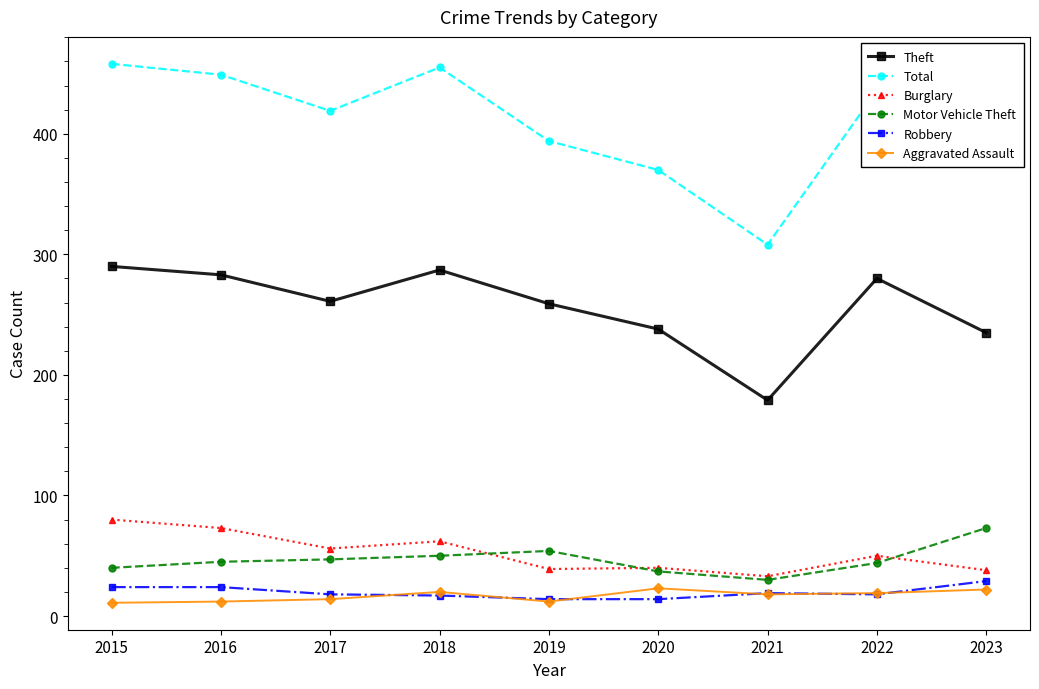

At which label does Total first exceed 421?

2015